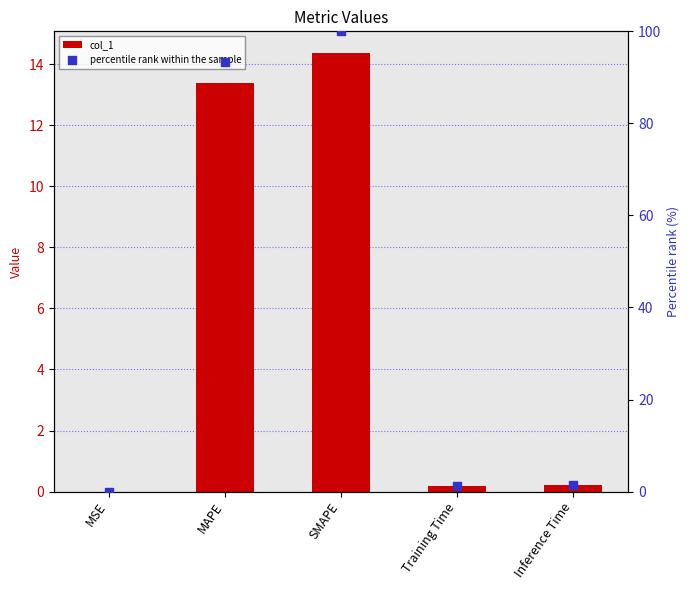

What are all the series names shown in the legend?

col_1, percentile rank within the sample